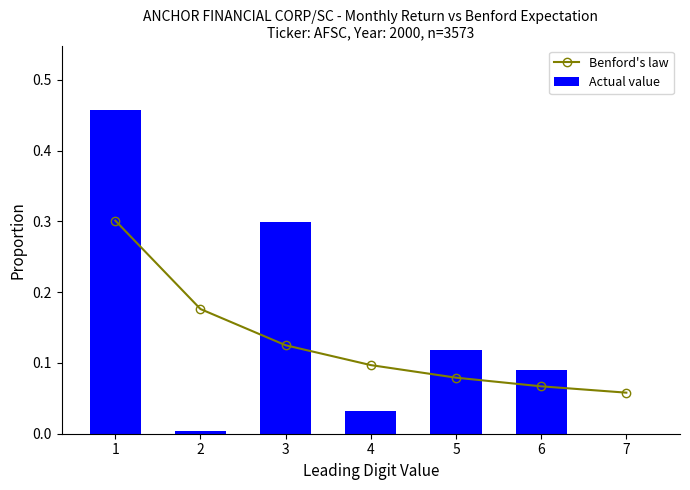

What is the value of the Benford's law bar at the 4th from the left?

0.1